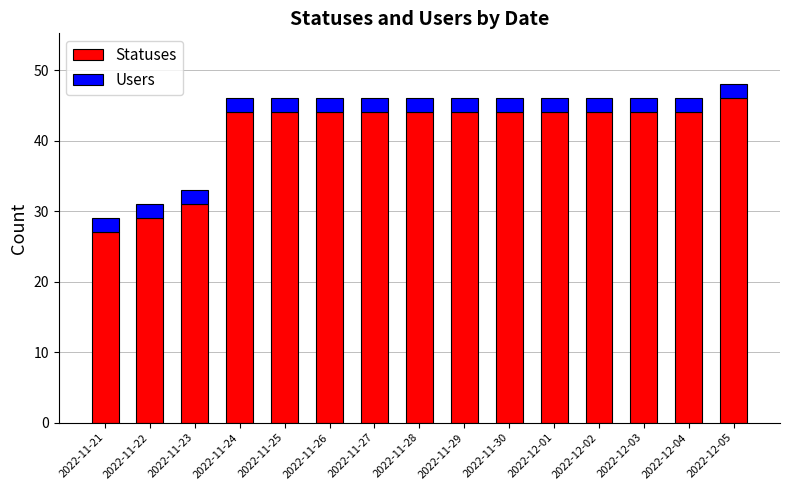

Count the number of categories in the chart.

15